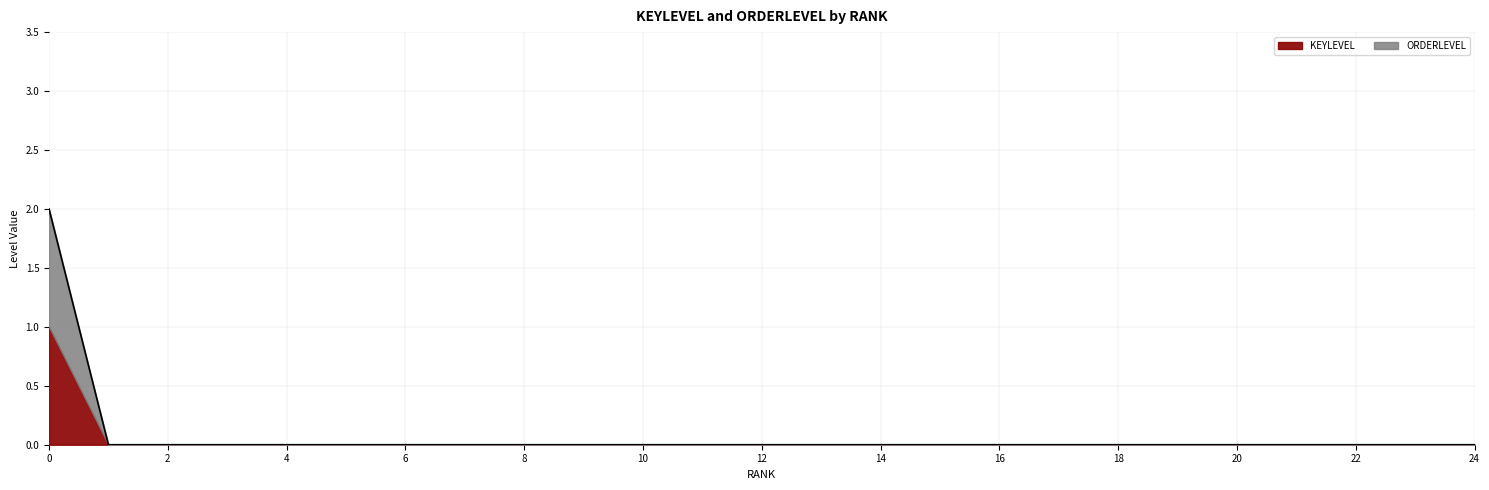

Does the chart have visible grid lines?

Yes